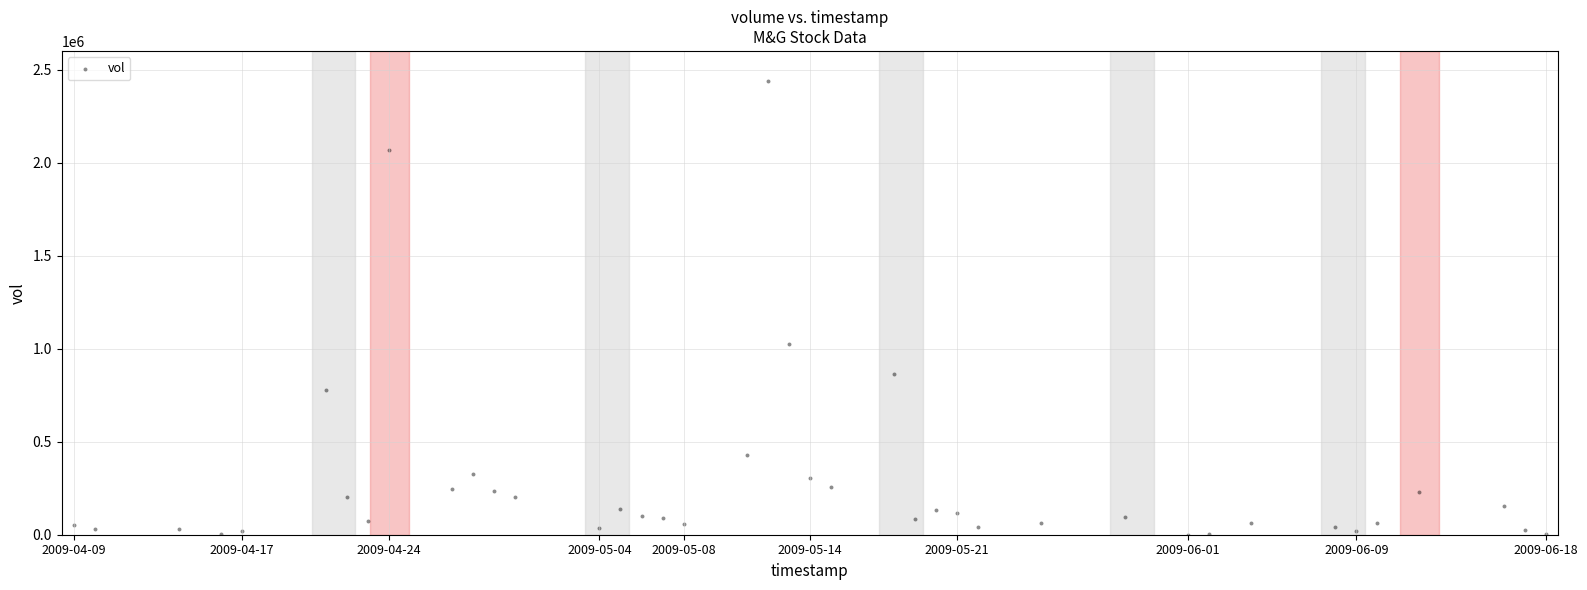

What Y value in the scatter plot is closest to 1220000?

1024700